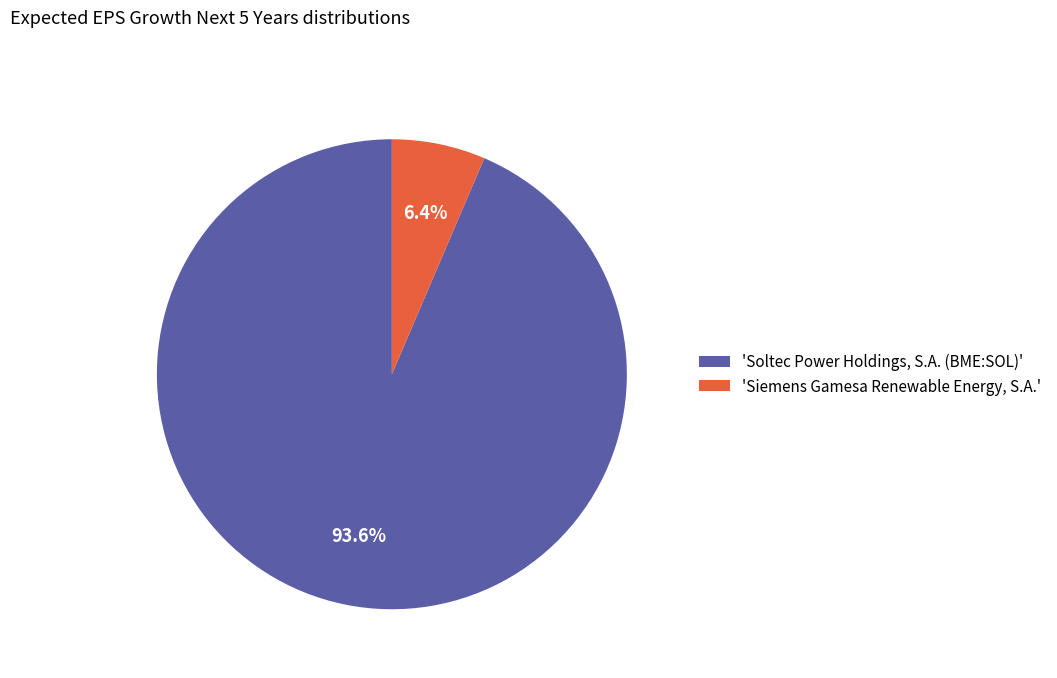

Which category accounts for the majority?

'Soltec Power Holdings, S.A. (BME:SOL)'